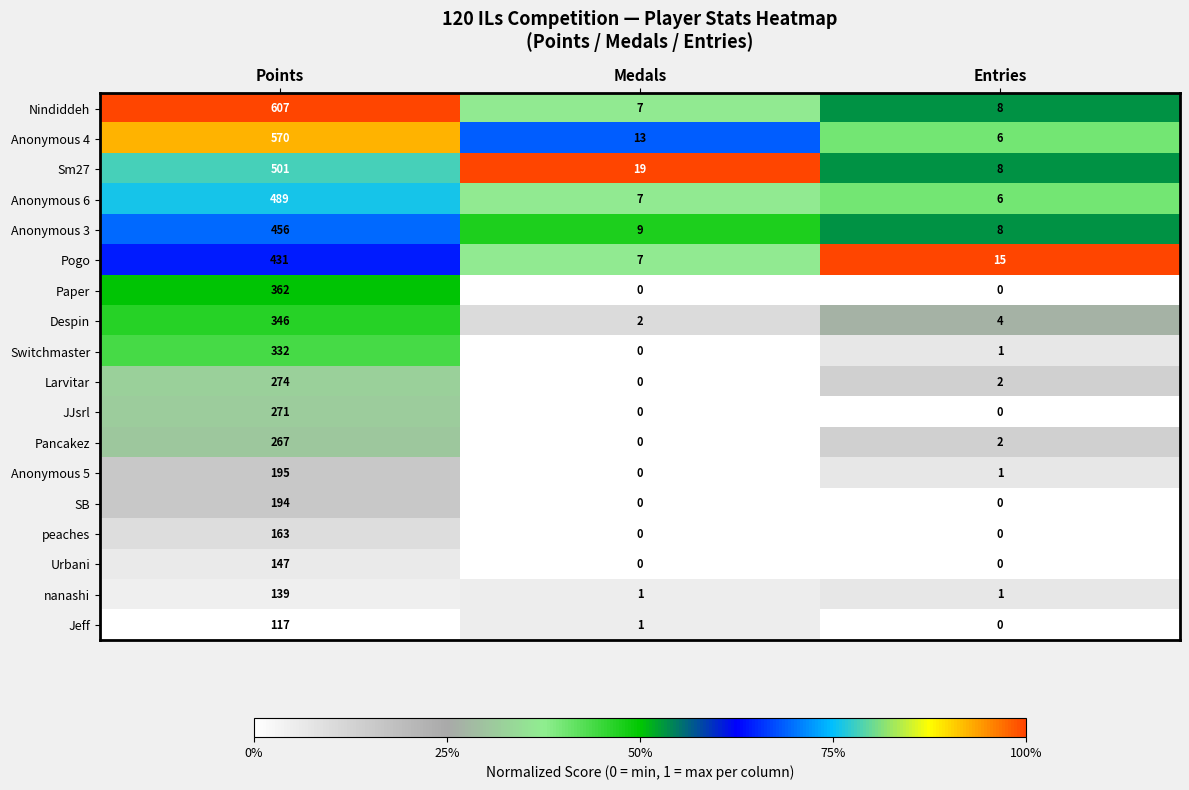

How many data points in Jeff are less than 1?

1